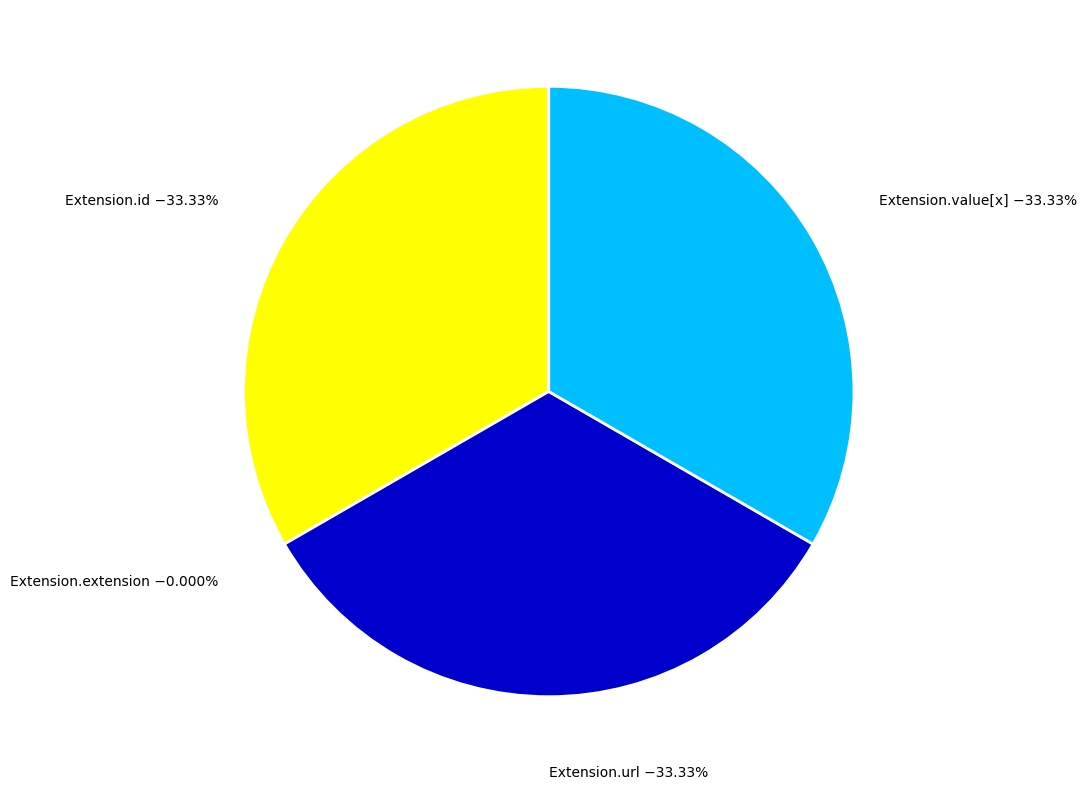

To the nearest percent, what portion does Extension.value[x] represent?

33%